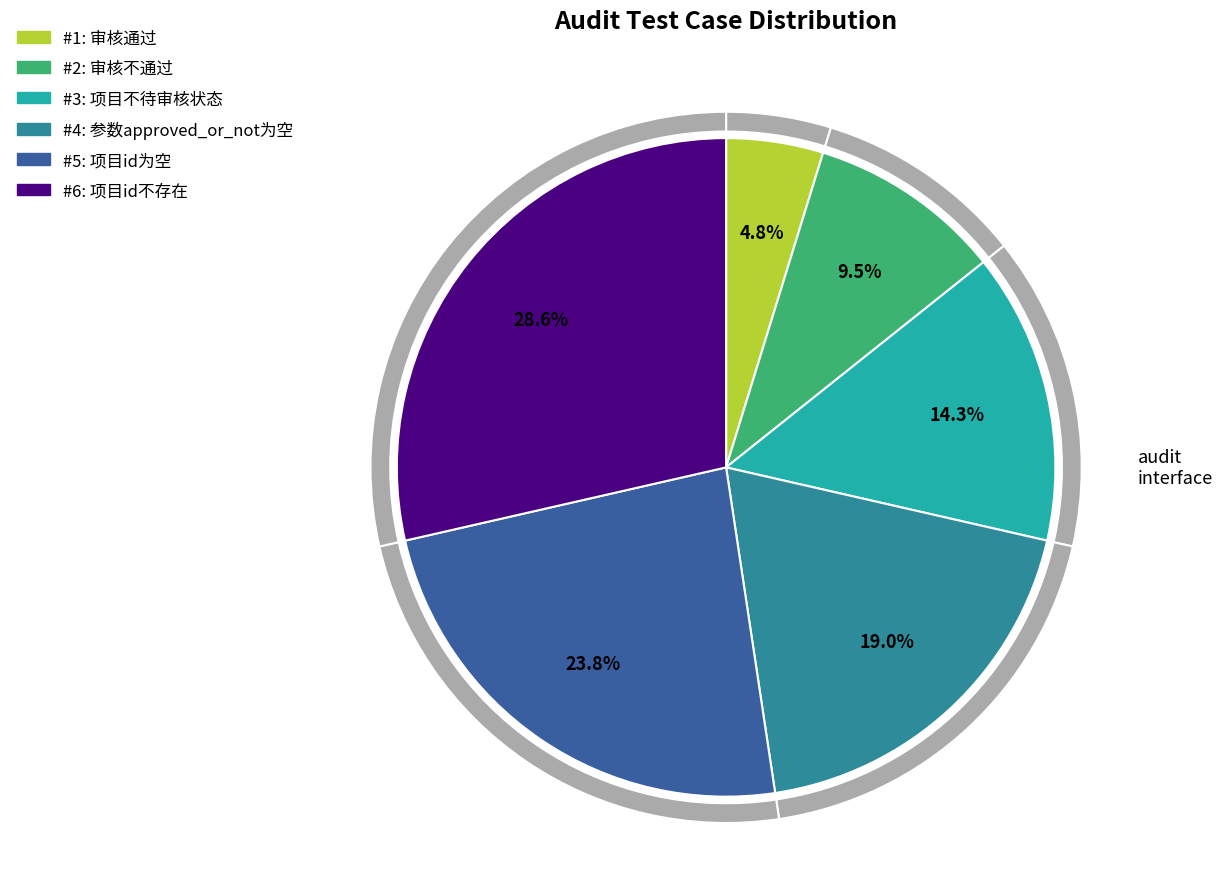

What is the change in value from 审核不通过 to 项目id不存在?

+4